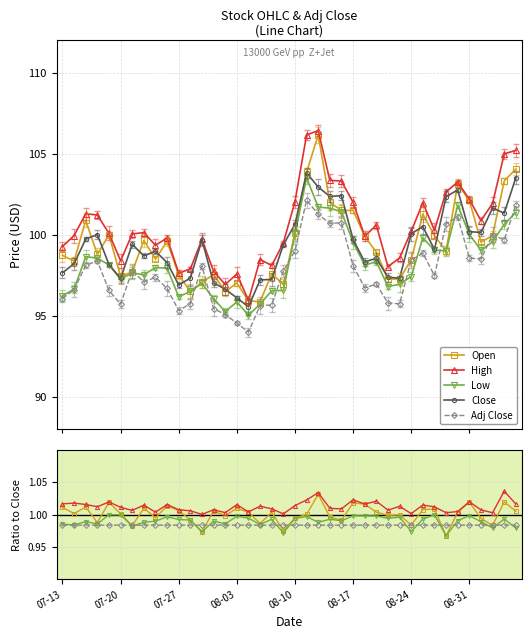

What is the sum of the Close values at 08-10 and 22?

201.1